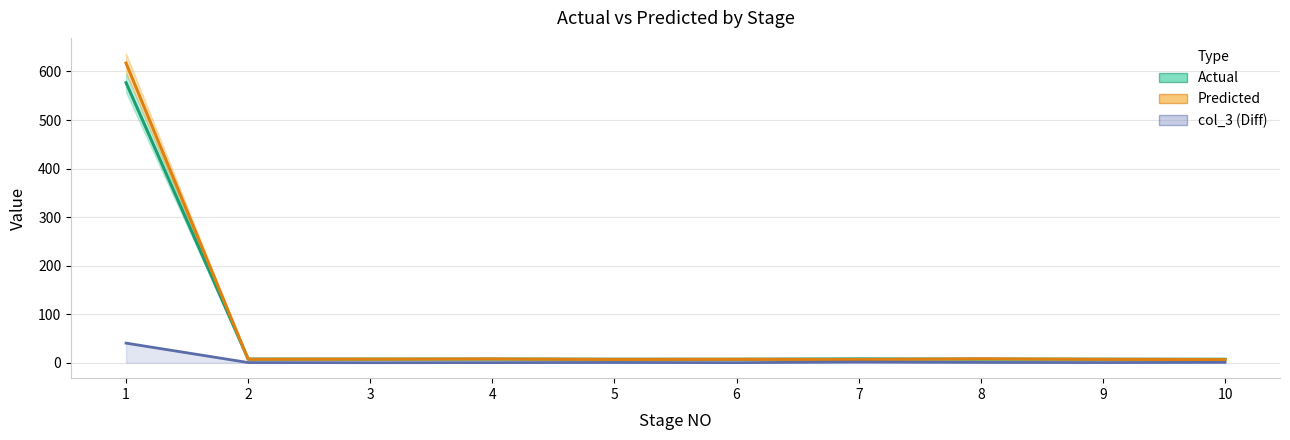

What value does the Predicted series have at 9?

6.9